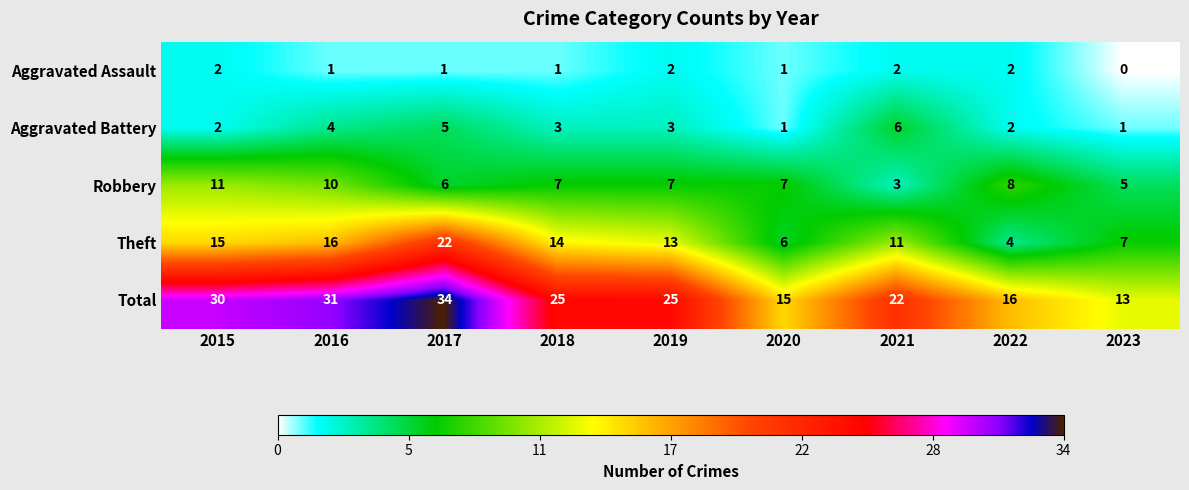

Is it true that Total equals 9 at 2021?

False